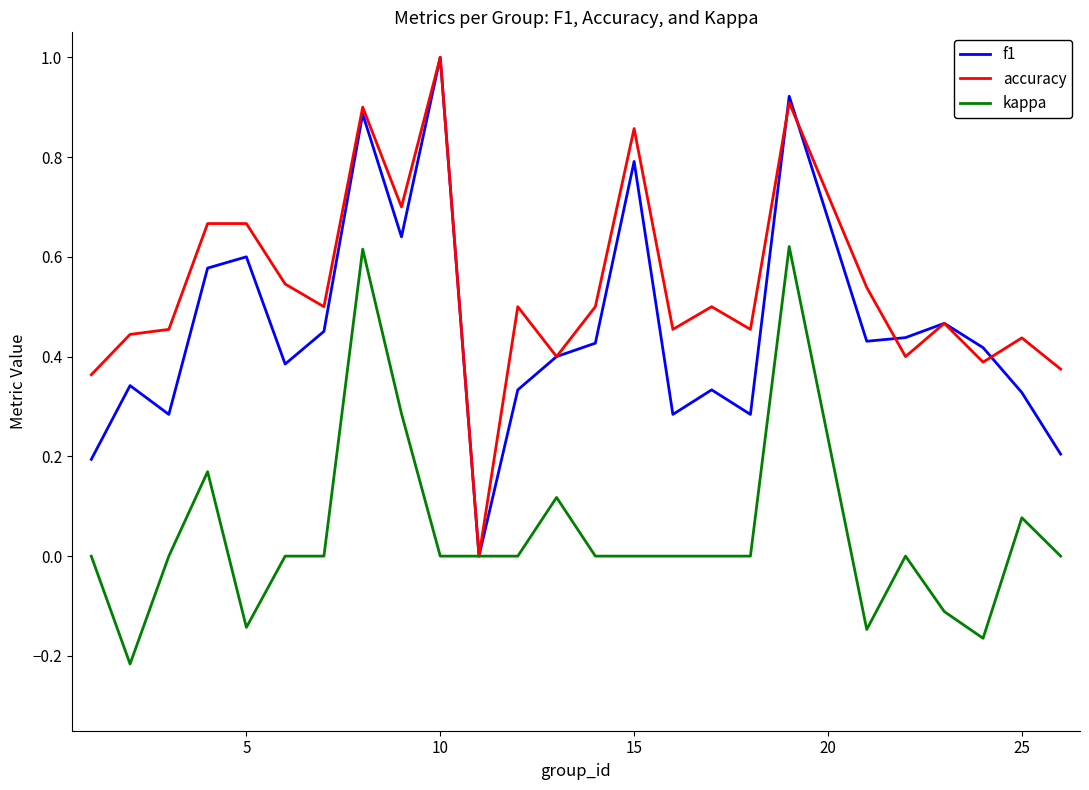

Which series has the largest total across all categories?

accuracy